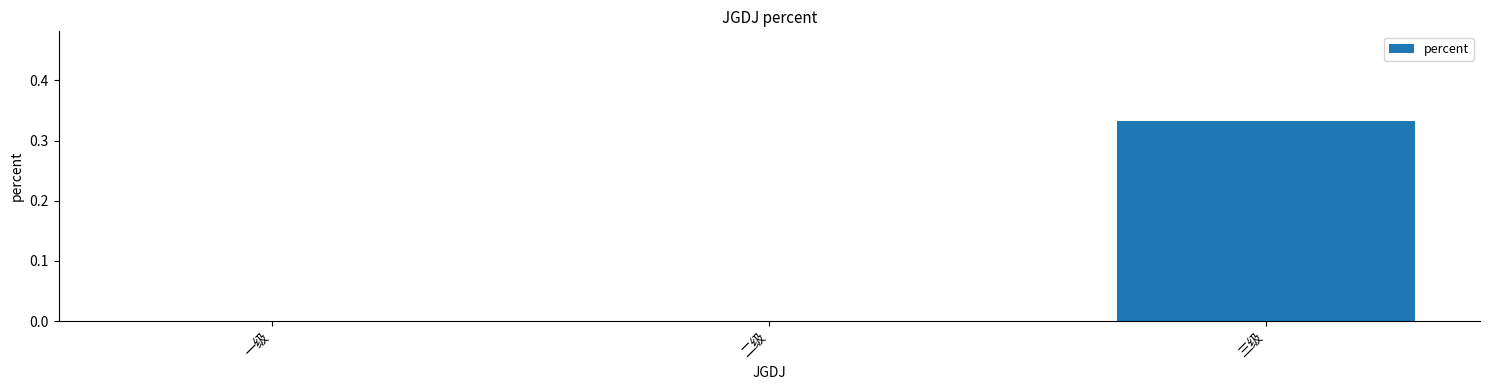

The chart shows a value of -0.1 at 二级. True or false?

False